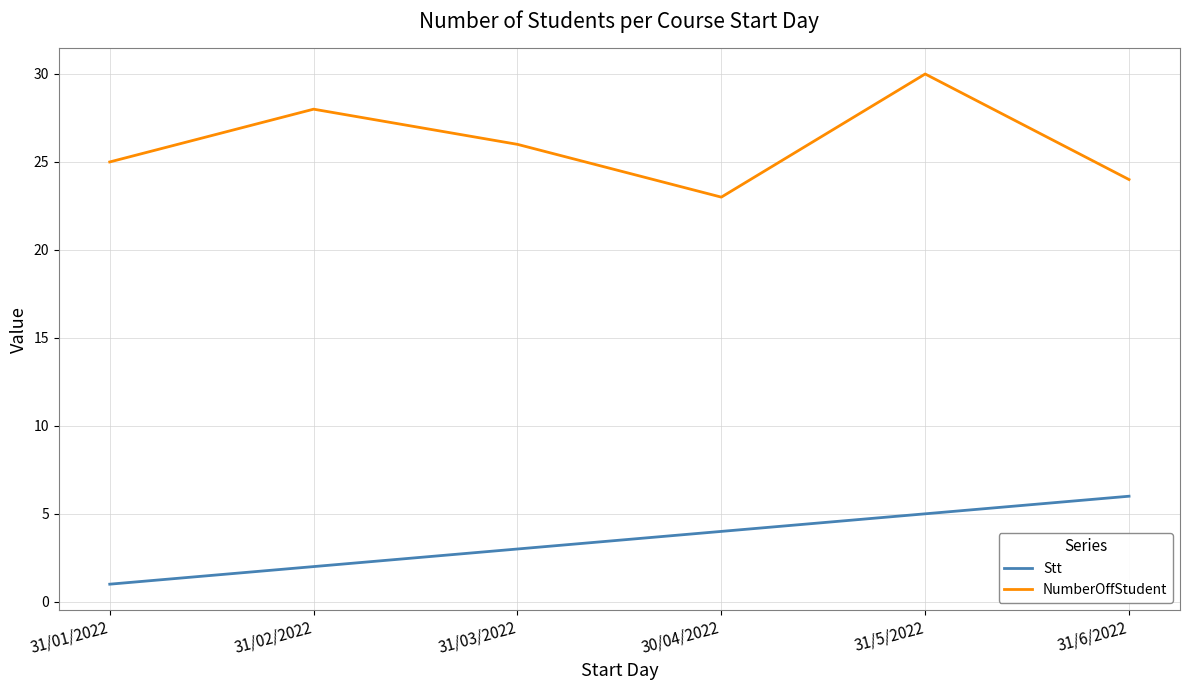

What is the sum of the NumberOffStudent values at 31/6/2022 and 31/03/2022?

50